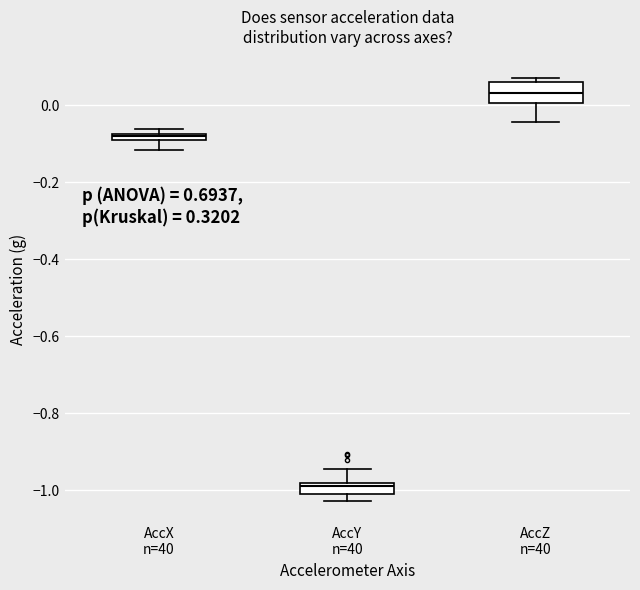

Where is the lower edge of the box for AccX n=40 on the y-axis? The values are not printed on the chart, so give them approximately, as read against the axis.

-0.10